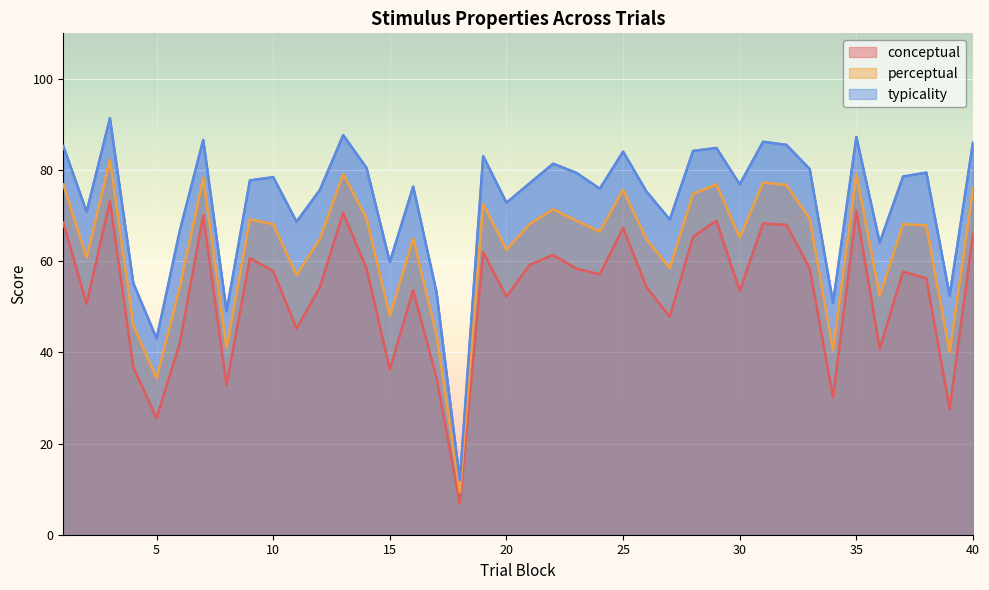

How many values in the perceptual series are below 68?

20